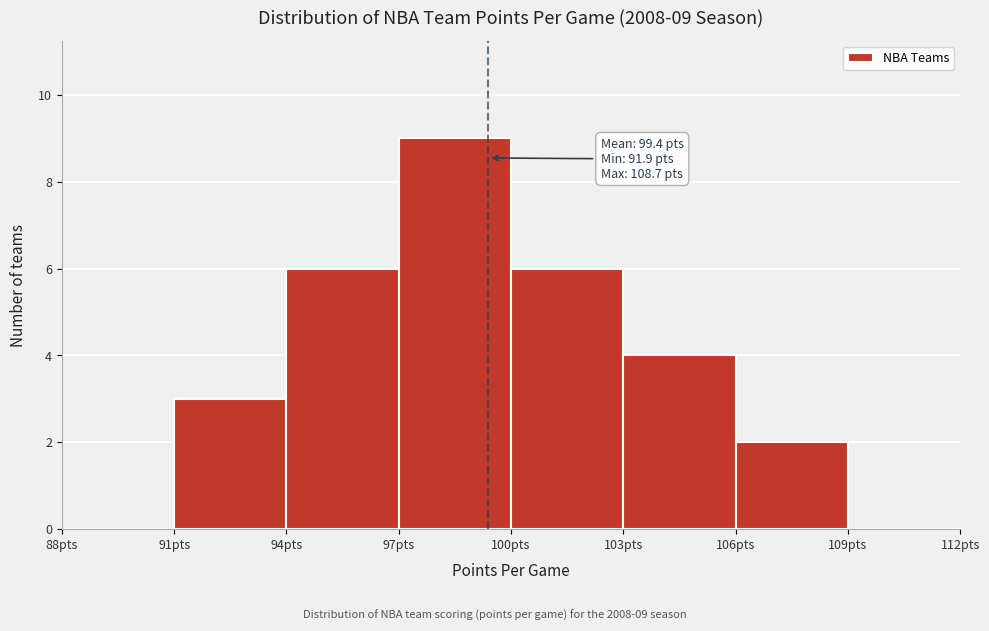

Over which range of the x-axis is the bar tallest?

97 to 100